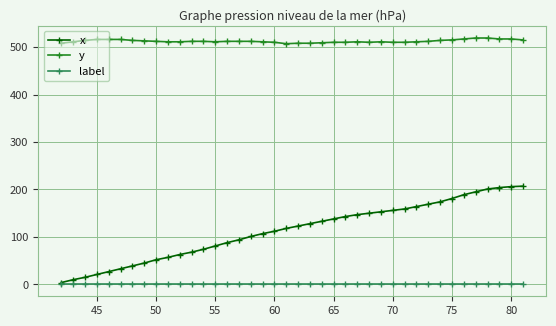

What are all the series names shown in the legend?

x, y, label